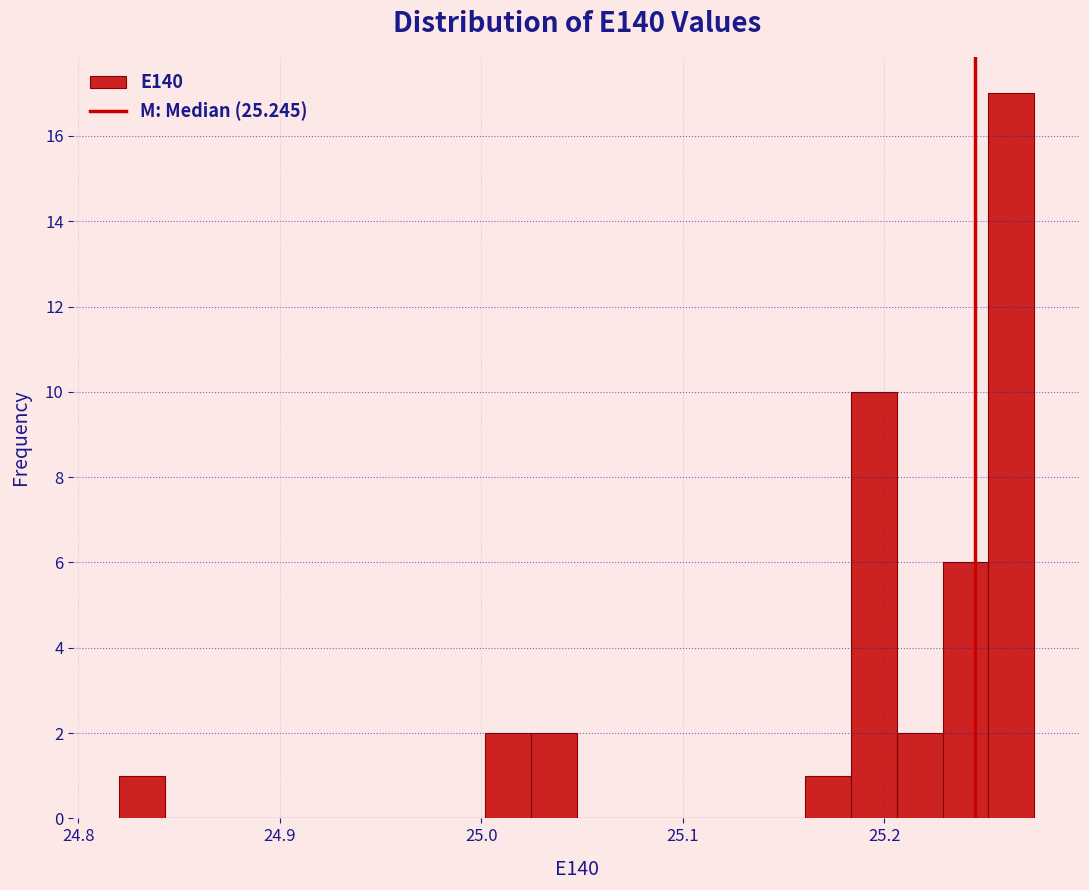

Around what value on the x-axis is the tallest bar? Give the approximate position of its centre, as read against the axis.

25.26